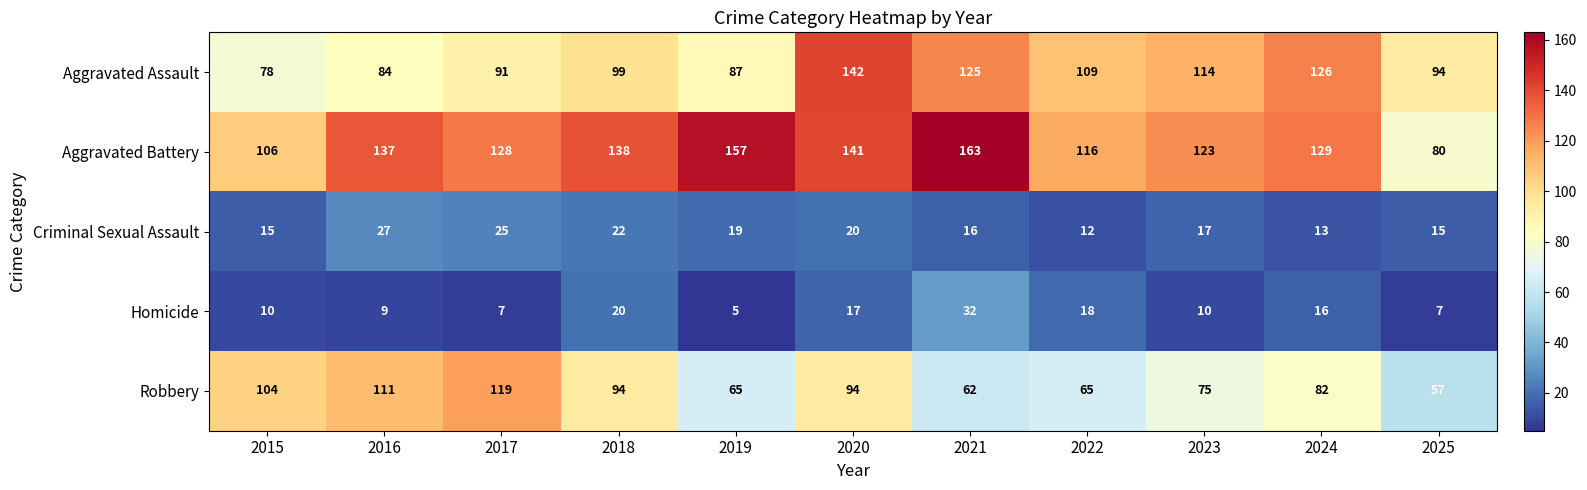

Rank the series by their maximum value, from lowest to highest.

Criminal Sexual Assault, Homicide, Robbery, Aggravated Assault, Aggravated Battery